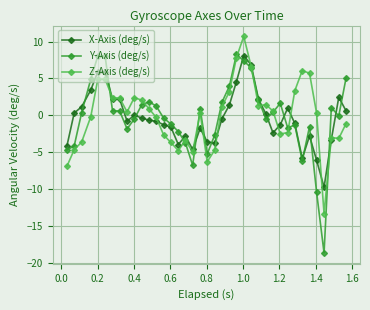

What is the sum of all X-Axis (deg/s) values?

-14.6